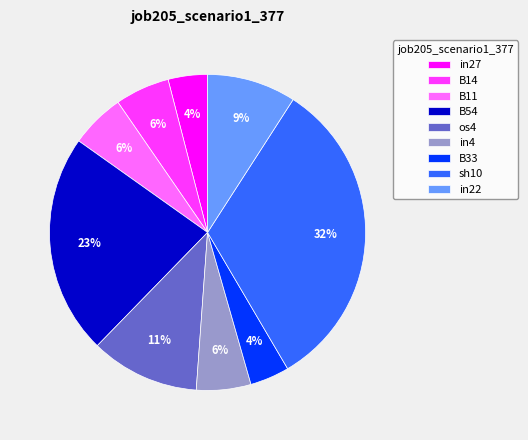

Is os4 the majority of the pie?

No